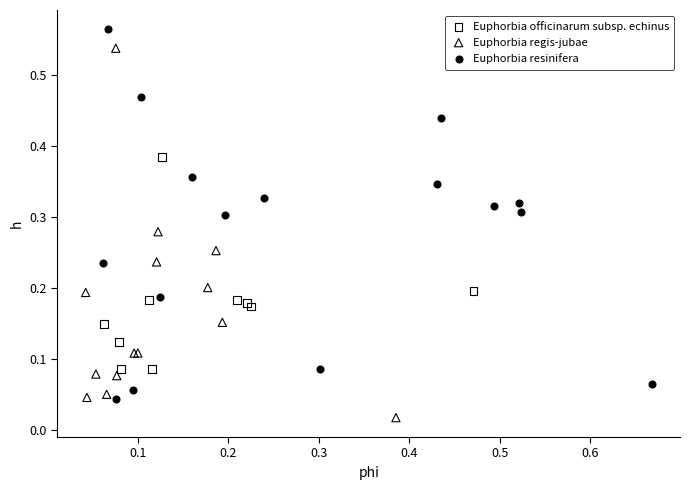

Which series contains the highest Y value?

Euphorbia resinifera